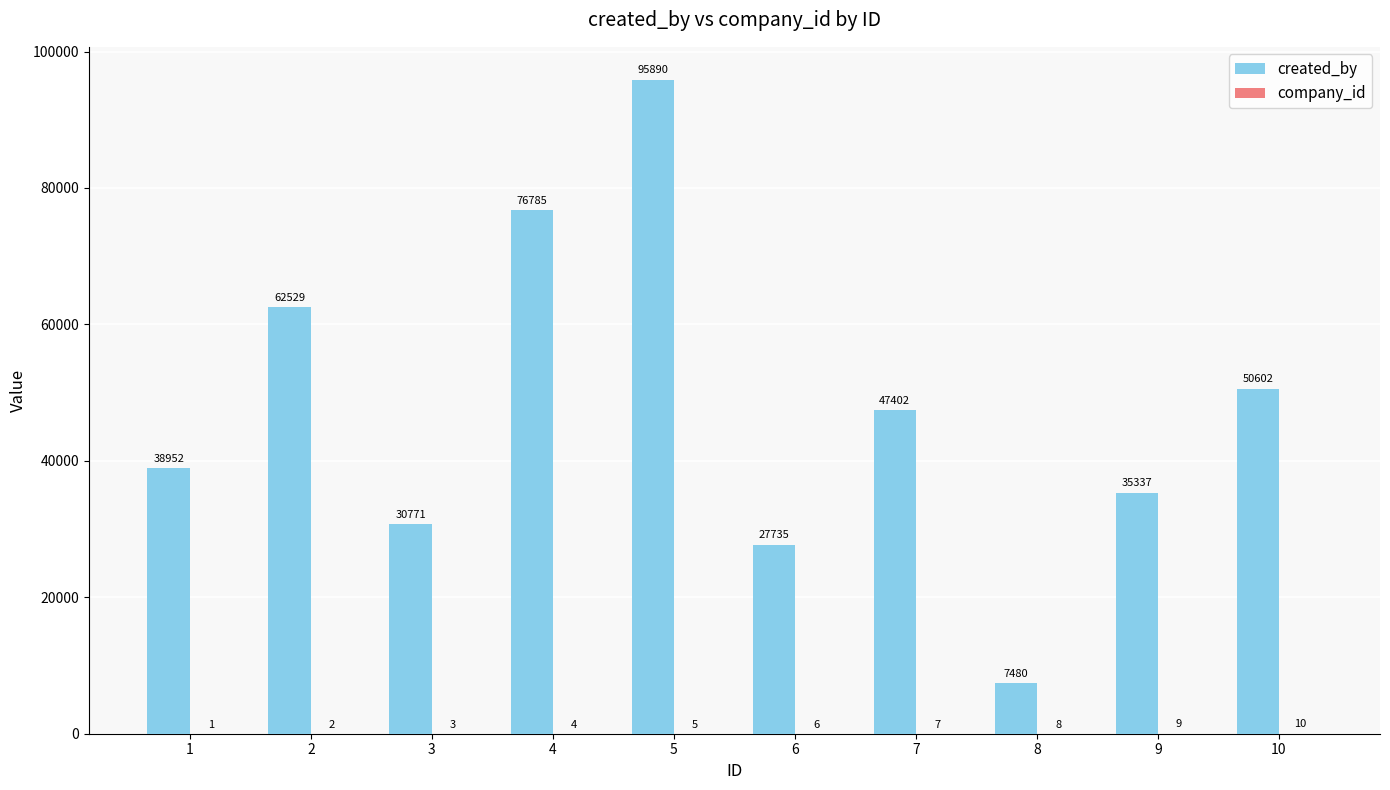

Which series has the largest total across all categories?

created_by